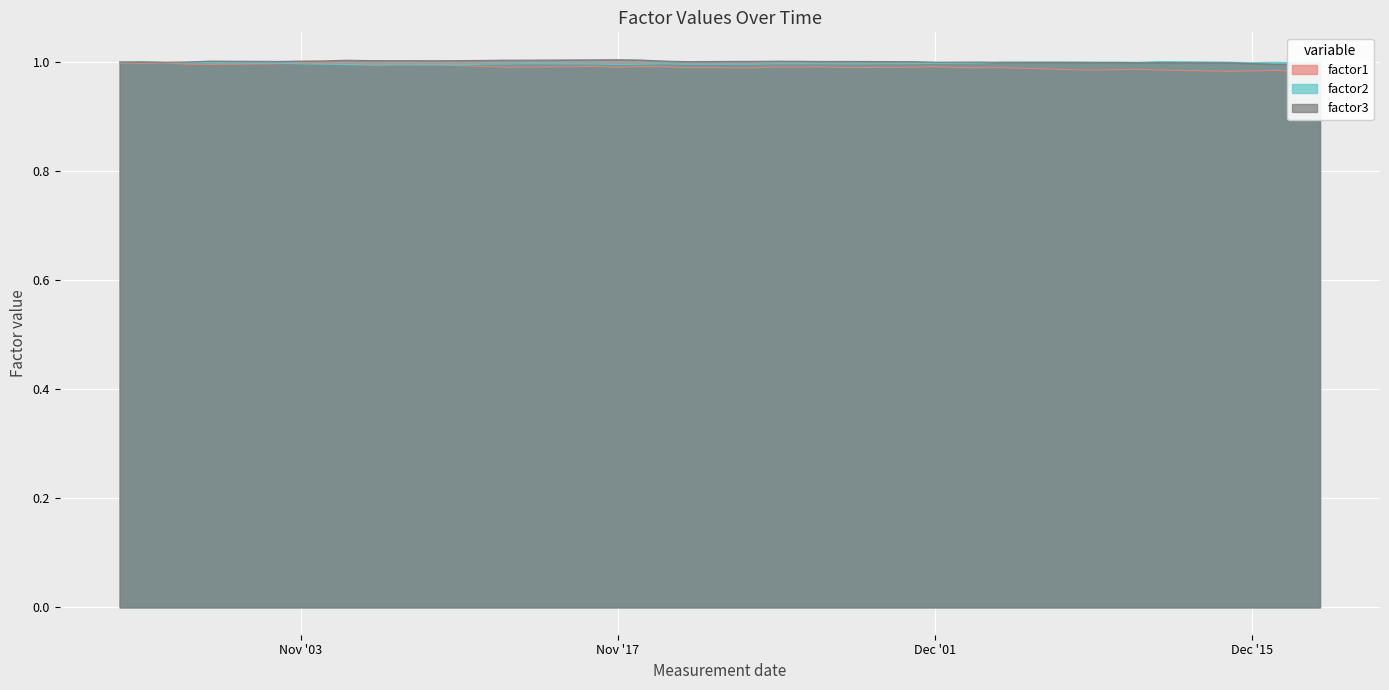

In factor3, how many points are higher than both neighbors (excluding endpoints)?

9